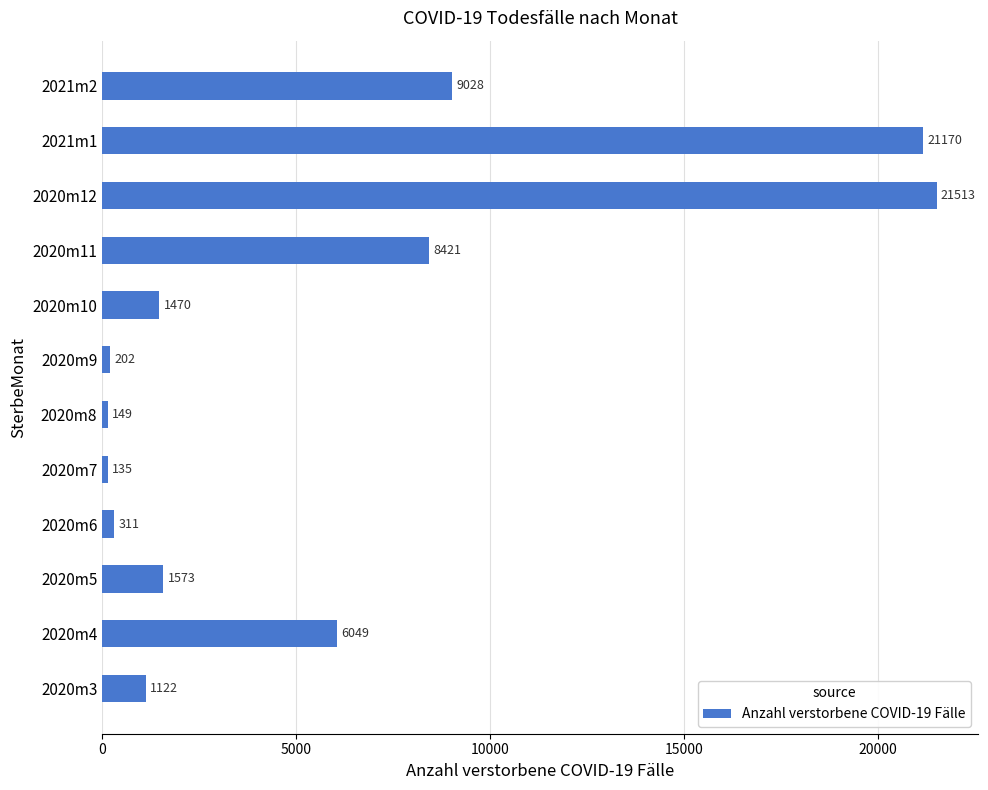

What is the difference between the second highest and second lowest values?

21021